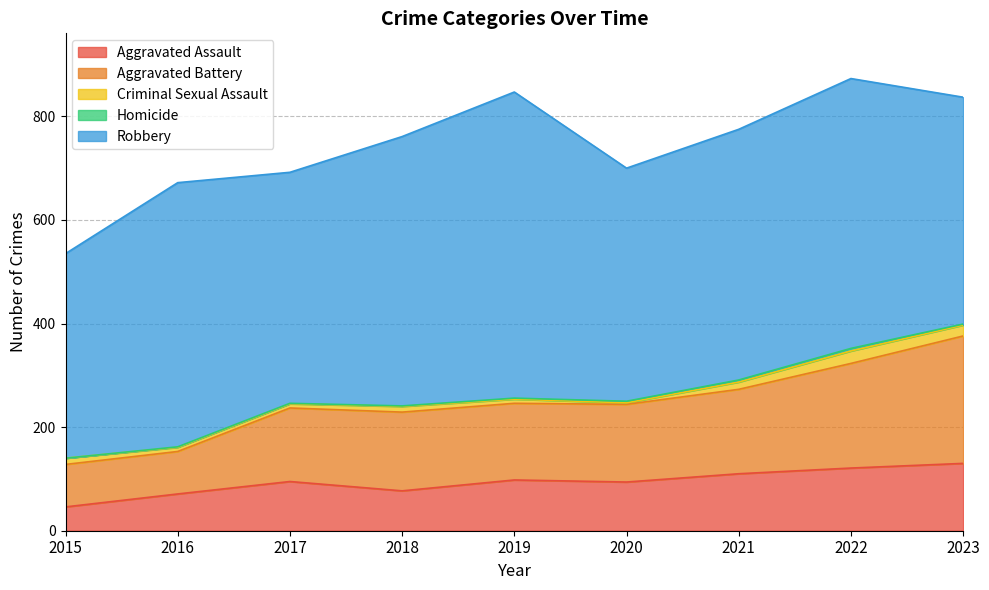

What is the value of the Aggravated Battery point at the 1st from the left?

82